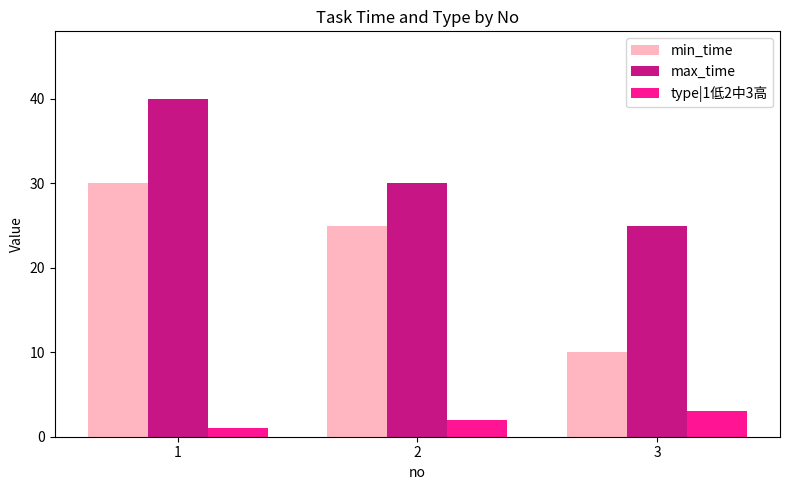

What is the value of the min_time bar at the 3rd from the left?

10